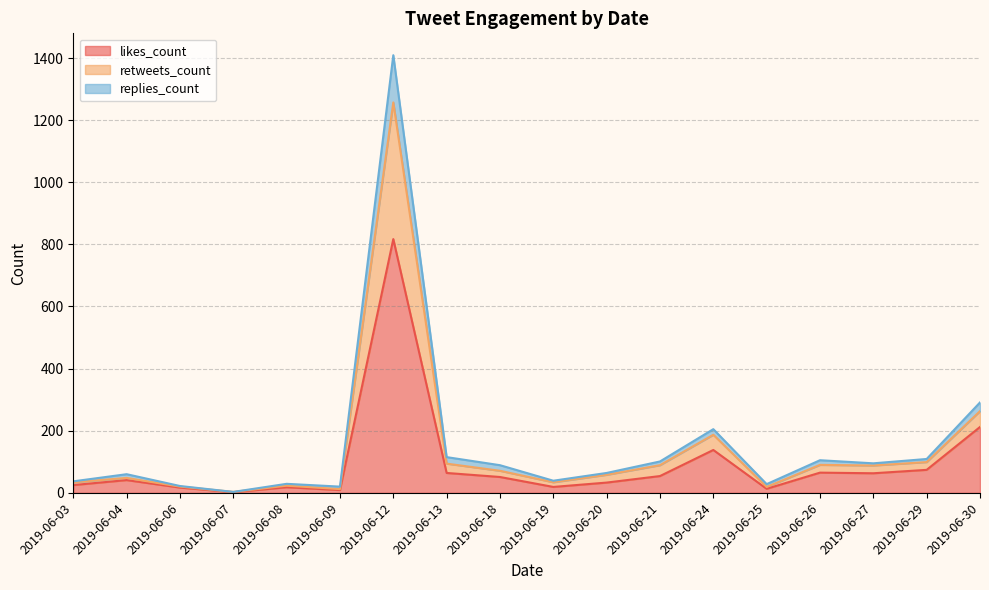

What is the highest value of the likes_count series?

817